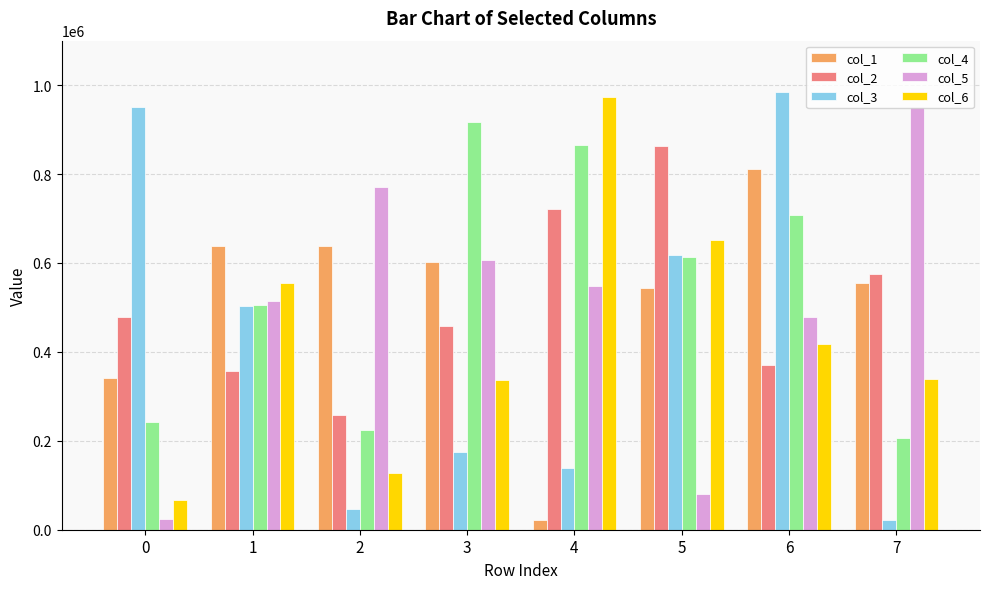

What is the greatest value displayed?

984661